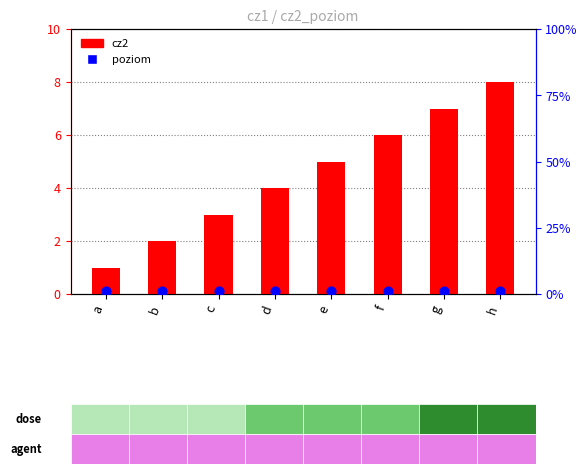

At which category is the sum across all series the highest?

h